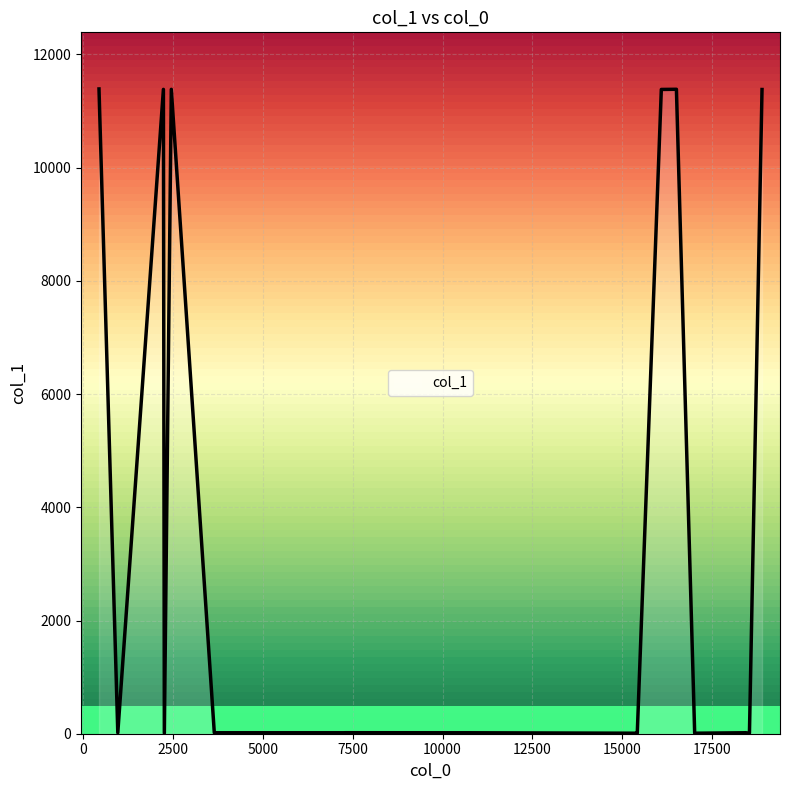

What is the difference between the maximum and minimum values?

11382